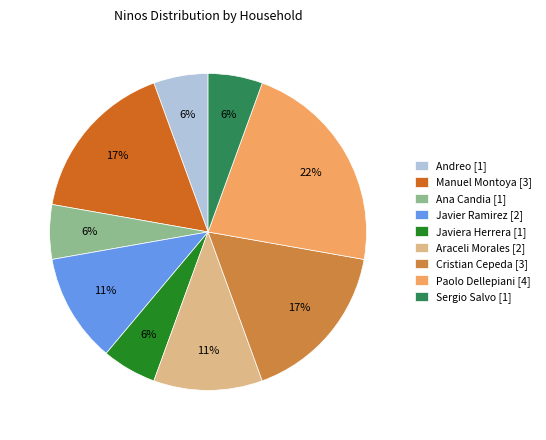

Is it true that Sergio Salvo [1] is 6% of the pie?

True